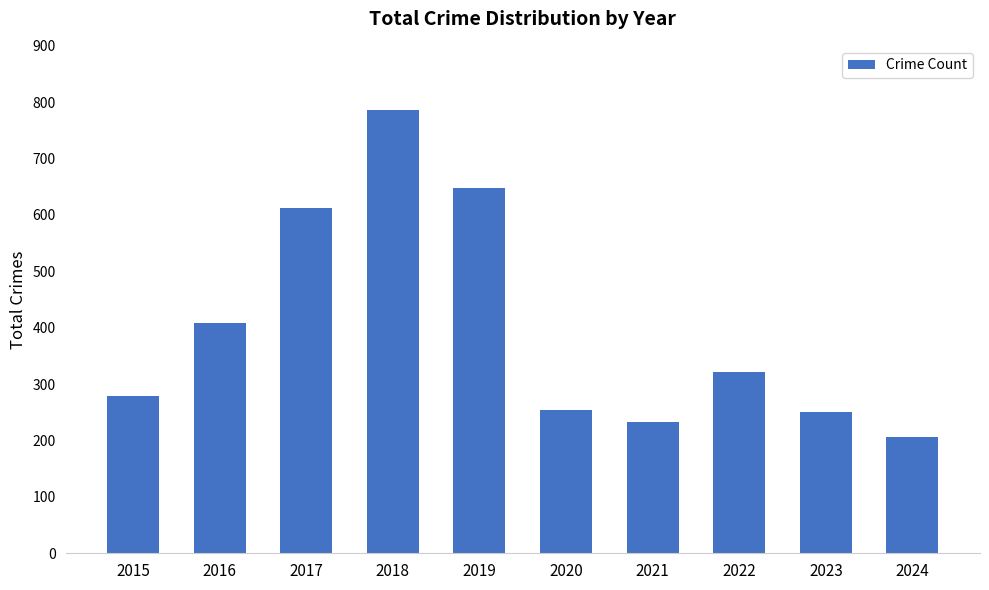

The value at 2021 is 156. True or false?

False